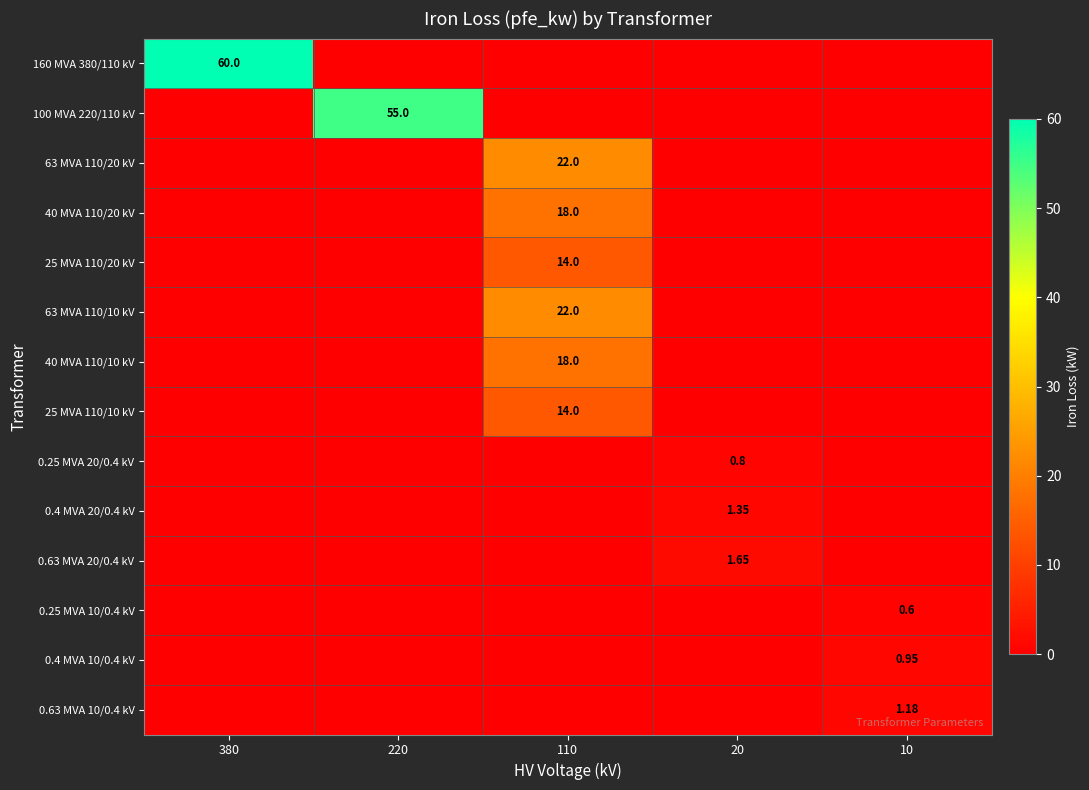

What is the difference between the 40 MVA 110/10 kV values at 110 and 220?

18.0